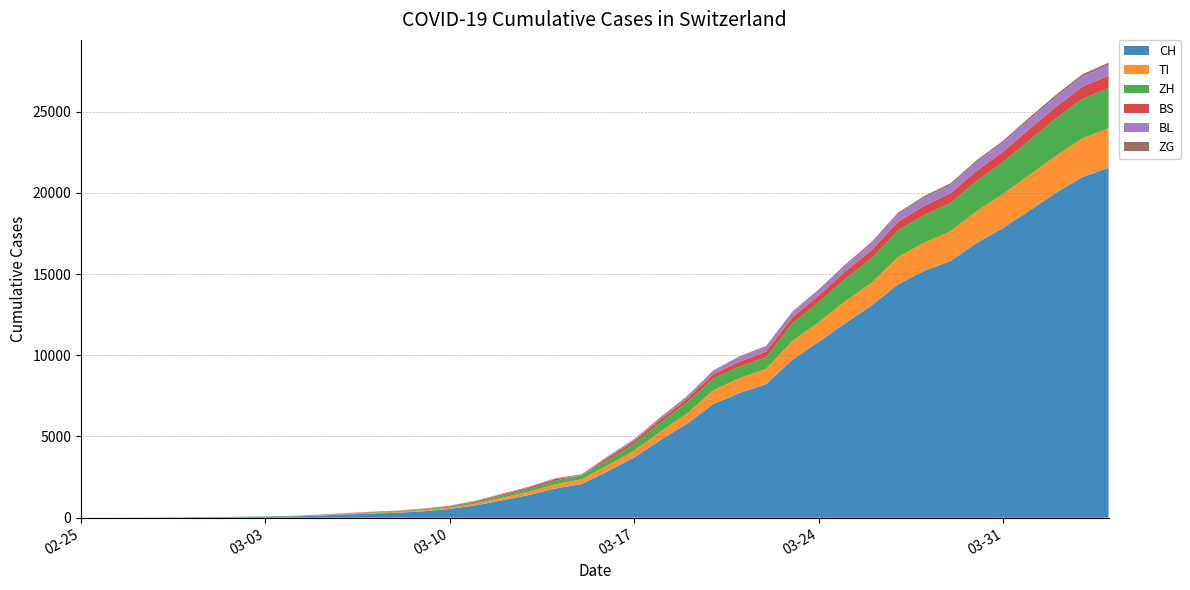

Reading right to left, what are all the values shown in this chart?

CH: 21535	20965	19997	18908	17842	16920	15798	15195	14356	13054	11970	10831	9727	8217	7686	7005	5781	4793	3710	2864	2072	1795	1398	1072	766	542	396	303	257	197	125	83	59	40	29	23	13	6	2	0
TI: 2442	2377	2271	2195	2091	1962	1837	1727	1688	1401	1354	1209	1162	945	916	849	638	511	426	368	293	265	206	163	108	75	61	49	41	28	25	13	8	4	2	2	1	1	1	0
ZH: 2466	2433	2305	2141	1952	1861	1735	1703	1629	1502	1370	1223	1075	711	711	711	679	568	429	326	250	218	163	140	101	62	49	40	34	29	23	15	13	10	7	6	2	2	0	0
BS: 767	754	714	687	653	617	605	569	530	501	462	410	374	356	297	270	220	181	164	143	0	100	92	73	49	33	28	24	21	15	8	3	3	1	1	1	1	1	0	0
BL: 656	625	610	588	561	539	511	502	466	422	341	306	302	289	282	184	134	116	89	76	54	47	42	26	26	22	20	19	15	6	6	2	2	2	2	2	1	0	0	0
ZG: 146	138	131	125	114	112	101	101	94	87	80	72	53	53	53	48	37	33	29	20	13	13	11	11	11	10	10	3	3	3	2	1	1	0	0	0	0	0	0	0